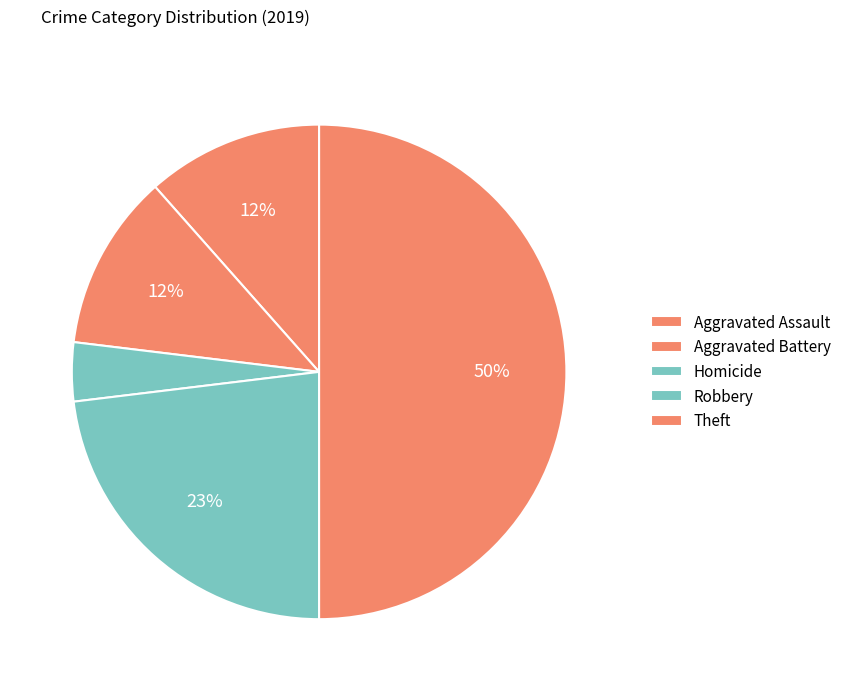

How many slices are in this pie chart?

5